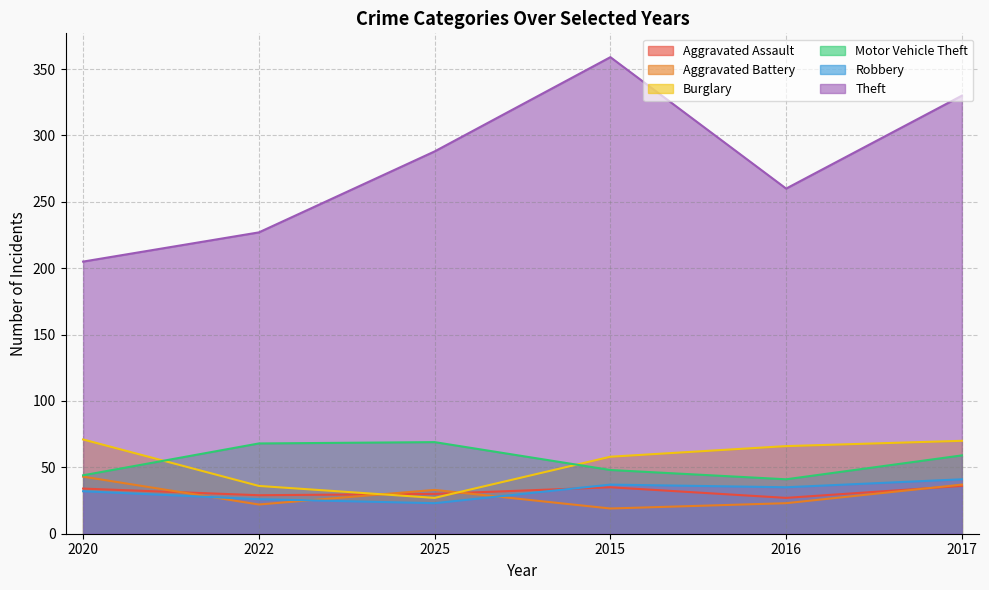

Which series changed the most between 2025 and 2016?

Burglary